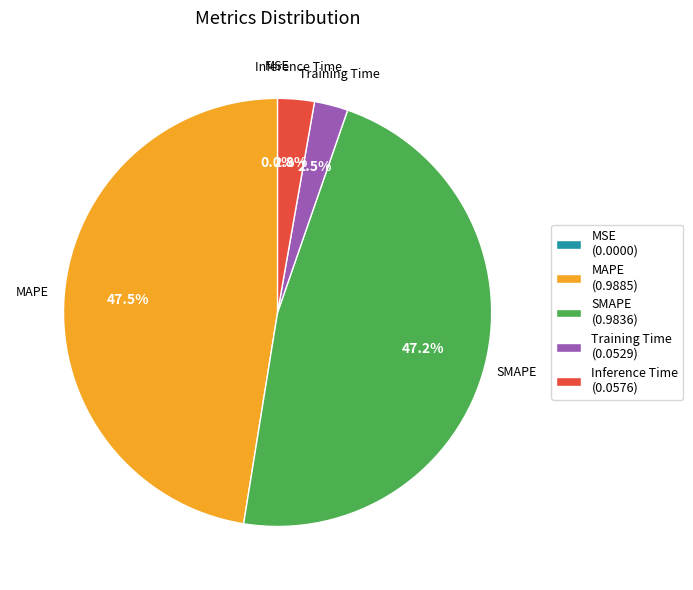

Between SMAPE and Inference Time, which is larger?

SMAPE